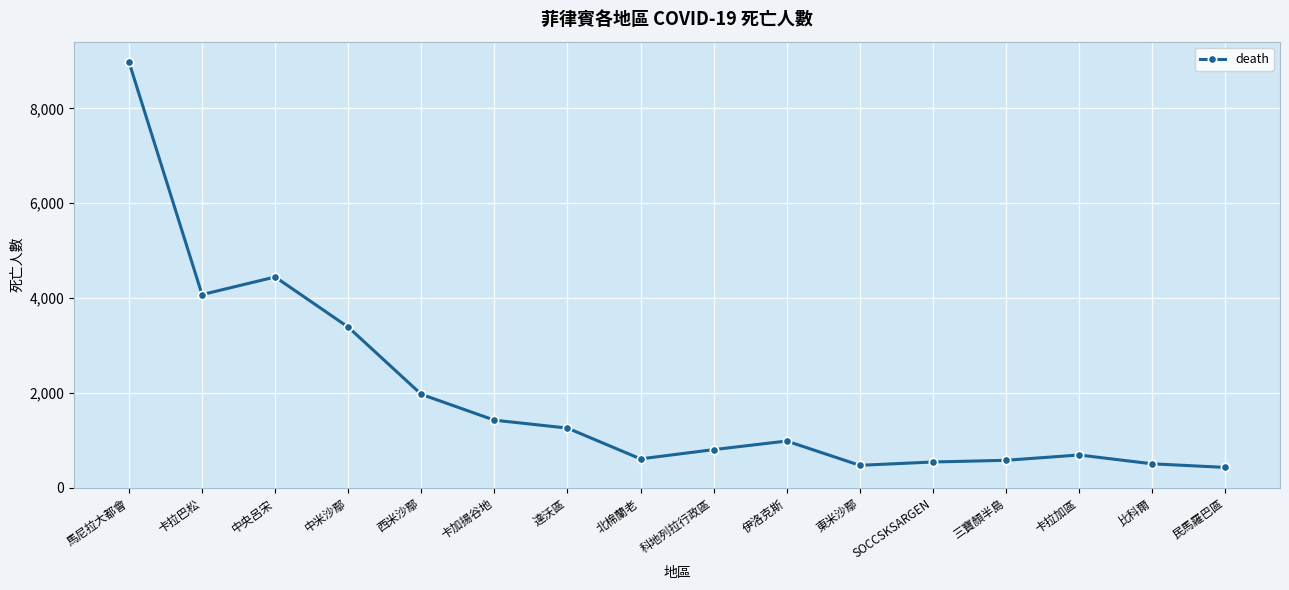

At which category does the data reach its first local valley?

卡拉巴松